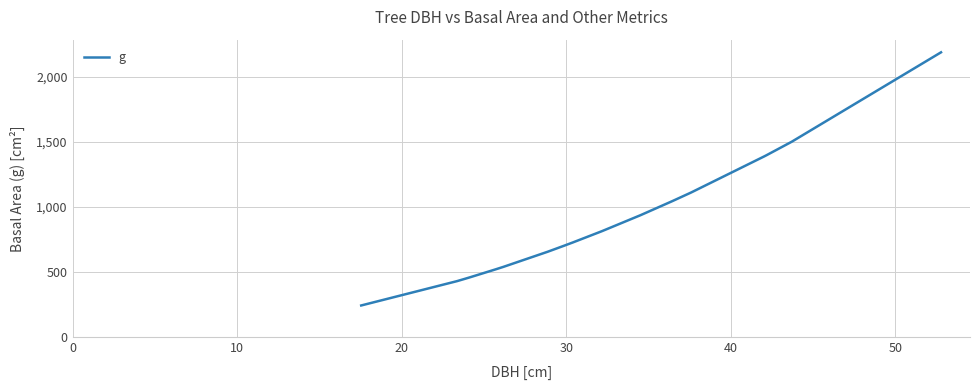

What is the difference between the maximum and minimum values?

1946.2